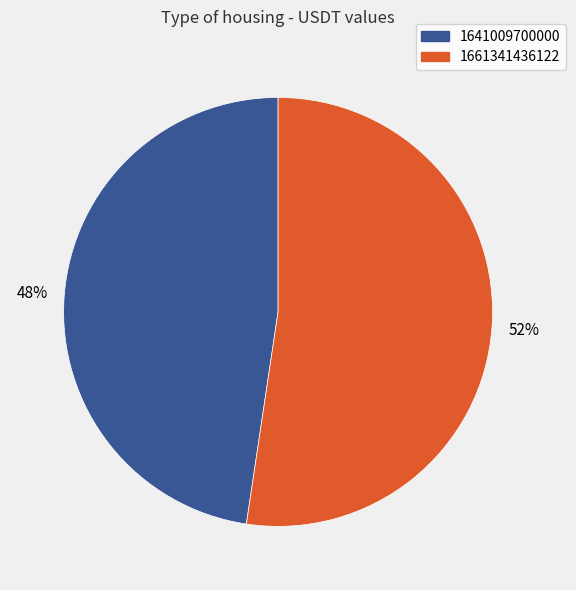

To the nearest percent, what is the average slice percentage?

50%